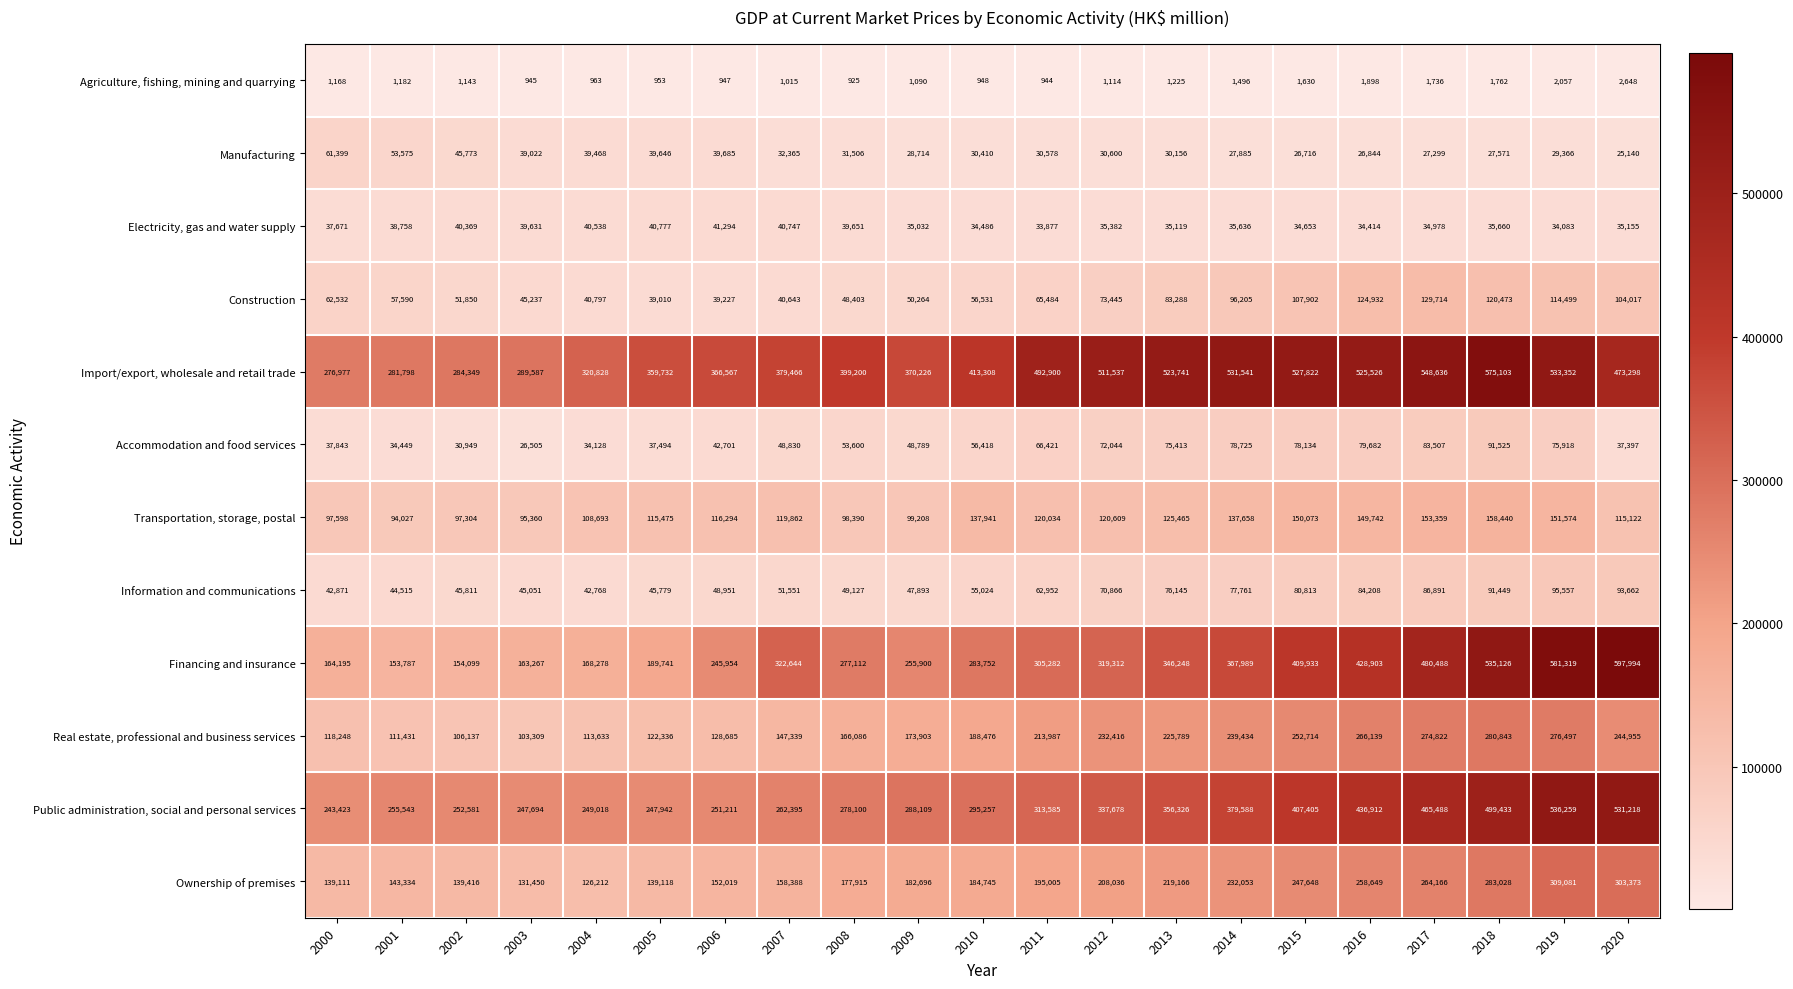

True or false: Accommodation and food services has a value of 37494 at 2005.

True